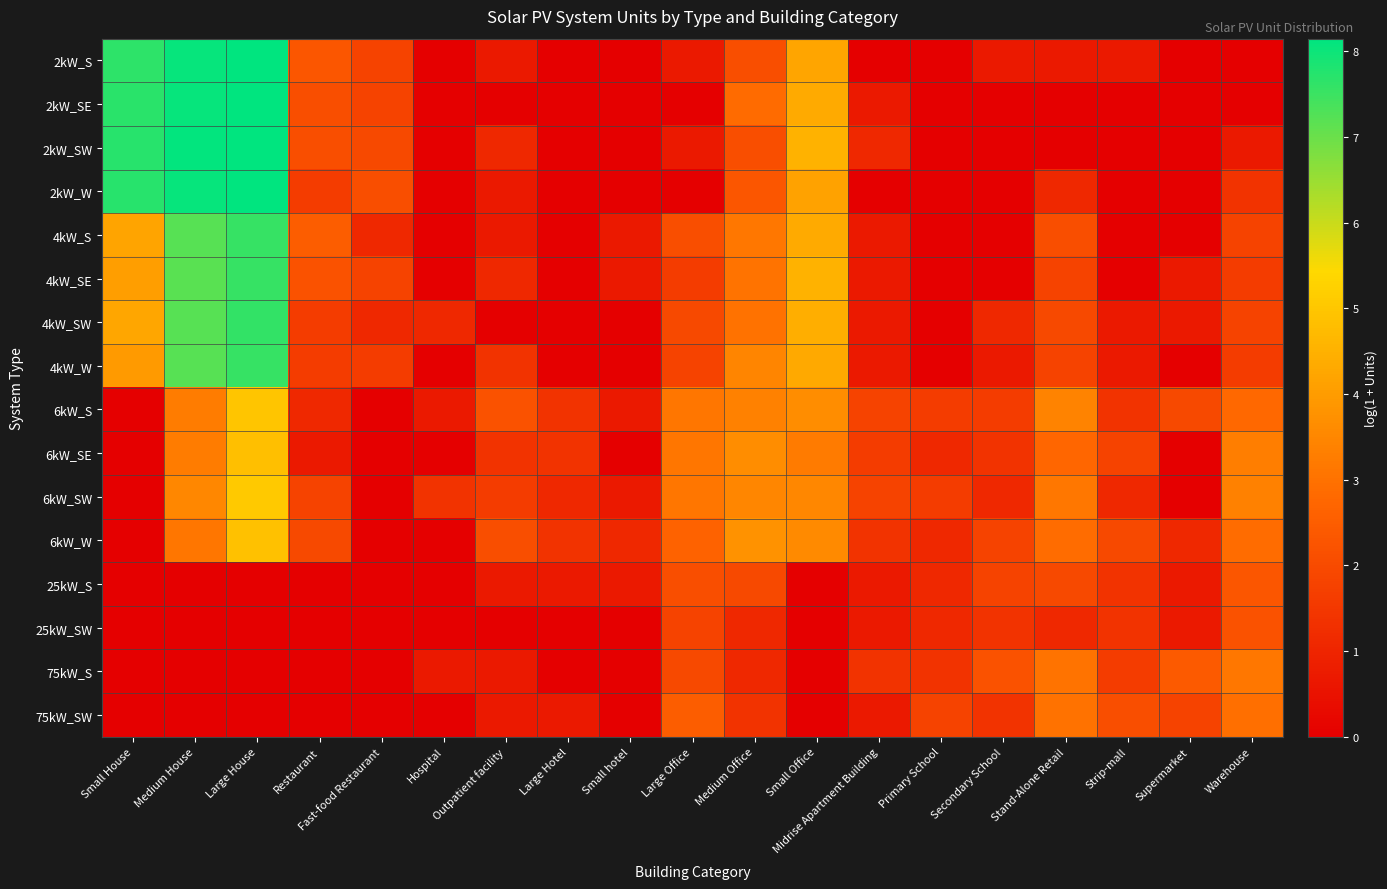

Reading left to right, extract all data points from this chart.

2kW_S: Small House=7.7	Medium House=8.1	Large House=8.1	Restaurant=2.3	Fast-food Restaurant=1.8	Hospital=0.0	Outpatient facility=0.7	Large Hotel=0.0	Small hotel=0.0	Large Office=0.7	Medium Office=2.1	Small Office=4.2	Midrise Apartment Building=0.0	Primary School=0.0	Secondary School=0.7	Stand-Alone Retail=0.7	Strip-mall=0.7	Supermarket=0.0	Warehouse=0.0
2kW_SE: Small House=7.7	Medium House=8.1	Large House=8.1	Restaurant=2.1	Fast-food Restaurant=1.8	Hospital=0.0	Outpatient facility=0.0	Large Hotel=0.0	Small hotel=0.0	Large Office=0.0	Medium Office=2.8	Small Office=4.3	Midrise Apartment Building=0.7	Primary School=0.0	Secondary School=0.0	Stand-Alone Retail=0.0	Strip-mall=0.0	Supermarket=0.0	Warehouse=0.0
2kW_SW: Small House=7.7	Medium House=8.1	Large House=8.1	Restaurant=2.1	Fast-food Restaurant=1.9	Hospital=0.0	Outpatient facility=1.1	Large Hotel=0.0	Small hotel=0.0	Large Office=0.7	Medium Office=2.1	Small Office=4.5	Midrise Apartment Building=1.1	Primary School=0.0	Secondary School=0.0	Stand-Alone Retail=0.0	Strip-mall=0.0	Supermarket=0.0	Warehouse=0.7
2kW_W: Small House=7.7	Medium House=8.1	Large House=8.1	Restaurant=1.6	Fast-food Restaurant=2.1	Hospital=0.0	Outpatient facility=0.7	Large Hotel=0.0	Small hotel=0.0	Large Office=0.0	Medium Office=2.3	Small Office=4.1	Midrise Apartment Building=0.0	Primary School=0.0	Secondary School=0.0	Stand-Alone Retail=1.1	Strip-mall=0.0	Supermarket=0.0	Warehouse=1.4
4kW_S: Small House=4.2	Medium House=7.2	Large House=7.6	Restaurant=2.5	Fast-food Restaurant=1.1	Hospital=0.0	Outpatient facility=0.7	Large Hotel=0.0	Small hotel=0.7	Large Office=2.1	Medium Office=3.1	Small Office=4.4	Midrise Apartment Building=0.7	Primary School=0.0	Secondary School=0.0	Stand-Alone Retail=2.1	Strip-mall=0.0	Supermarket=0.0	Warehouse=1.8
4kW_SE: Small House=4.0	Medium House=7.2	Large House=7.5	Restaurant=2.2	Fast-food Restaurant=1.8	Hospital=0.0	Outpatient facility=1.1	Large Hotel=0.0	Small hotel=0.7	Large Office=1.6	Medium Office=3.0	Small Office=4.5	Midrise Apartment Building=0.7	Primary School=0.0	Secondary School=0.0	Stand-Alone Retail=1.8	Strip-mall=0.0	Supermarket=0.7	Warehouse=1.6
4kW_SW: Small House=4.2	Medium House=7.2	Large House=7.6	Restaurant=1.6	Fast-food Restaurant=1.1	Hospital=1.1	Outpatient facility=0.0	Large Hotel=0.0	Small hotel=0.0	Large Office=1.9	Medium Office=3.0	Small Office=4.4	Midrise Apartment Building=0.7	Primary School=0.0	Secondary School=1.1	Stand-Alone Retail=1.9	Strip-mall=0.7	Supermarket=0.7	Warehouse=1.8
4kW_W: Small House=4.0	Medium House=7.2	Large House=7.6	Restaurant=1.6	Fast-food Restaurant=1.6	Hospital=0.0	Outpatient facility=1.4	Large Hotel=0.0	Small hotel=0.0	Large Office=1.8	Medium Office=3.5	Small Office=4.3	Midrise Apartment Building=0.7	Primary School=0.0	Secondary School=0.7	Stand-Alone Retail=1.8	Strip-mall=0.7	Supermarket=0.0	Warehouse=1.6
6kW_S: Small House=0.0	Medium House=3.3	Large House=5.0	Restaurant=1.1	Fast-food Restaurant=0.0	Hospital=0.7	Outpatient facility=2.2	Large Hotel=1.4	Small hotel=0.7	Large Office=3.1	Medium Office=3.4	Small Office=3.6	Midrise Apartment Building=1.8	Primary School=1.6	Secondary School=1.6	Stand-Alone Retail=3.4	Strip-mall=1.4	Supermarket=1.9	Warehouse=2.8
6kW_SE: Small House=0.0	Medium House=3.3	Large House=4.8	Restaurant=0.7	Fast-food Restaurant=0.0	Hospital=0.0	Outpatient facility=1.4	Large Hotel=1.4	Small hotel=0.0	Large Office=3.1	Medium Office=3.6	Small Office=3.2	Midrise Apartment Building=1.6	Primary School=1.1	Secondary School=1.4	Stand-Alone Retail=2.7	Strip-mall=1.8	Supermarket=0.0	Warehouse=3.3
6kW_SW: Small House=0.0	Medium House=3.5	Large House=5.1	Restaurant=1.8	Fast-food Restaurant=0.0	Hospital=1.4	Outpatient facility=1.6	Large Hotel=1.1	Small hotel=0.7	Large Office=3.1	Medium Office=3.5	Small Office=3.5	Midrise Apartment Building=1.8	Primary School=1.6	Secondary School=1.1	Stand-Alone Retail=3.1	Strip-mall=1.1	Supermarket=0.0	Warehouse=3.4
6kW_W: Small House=0.0	Medium House=3.1	Large House=4.9	Restaurant=1.9	Fast-food Restaurant=0.0	Hospital=0.0	Outpatient facility=2.1	Large Hotel=1.4	Small hotel=1.1	Large Office=2.6	Medium Office=3.8	Small Office=3.6	Midrise Apartment Building=1.4	Primary School=1.1	Secondary School=1.8	Stand-Alone Retail=2.9	Strip-mall=1.9	Supermarket=1.1	Warehouse=2.9
25kW_S: Small House=0.0	Medium House=0.0	Large House=0.0	Restaurant=0.0	Fast-food Restaurant=0.0	Hospital=0.0	Outpatient facility=0.7	Large Hotel=0.7	Small hotel=0.7	Large Office=2.1	Medium Office=1.9	Small Office=0.0	Midrise Apartment Building=0.7	Primary School=1.1	Secondary School=1.8	Stand-Alone Retail=1.9	Strip-mall=1.4	Supermarket=0.7	Warehouse=2.3
25kW_SW: Small House=0.0	Medium House=0.0	Large House=0.0	Restaurant=0.0	Fast-food Restaurant=0.0	Hospital=0.0	Outpatient facility=0.0	Large Hotel=0.0	Small hotel=0.0	Large Office=1.8	Medium Office=1.1	Small Office=0.0	Midrise Apartment Building=0.7	Primary School=1.1	Secondary School=1.4	Stand-Alone Retail=1.1	Strip-mall=1.4	Supermarket=0.7	Warehouse=2.2
75kW_S: Small House=0.0	Medium House=0.0	Large House=0.0	Restaurant=0.0	Fast-food Restaurant=0.0	Hospital=0.7	Outpatient facility=0.7	Large Hotel=0.0	Small hotel=0.0	Large Office=1.9	Medium Office=1.1	Small Office=0.0	Midrise Apartment Building=1.4	Primary School=1.4	Secondary School=2.2	Stand-Alone Retail=3.0	Strip-mall=1.6	Supermarket=2.4	Warehouse=3.1
75kW_SW: Small House=0.0	Medium House=0.0	Large House=0.0	Restaurant=0.0	Fast-food Restaurant=0.0	Hospital=0.0	Outpatient facility=0.7	Large Hotel=0.7	Small hotel=0.0	Large Office=2.5	Medium Office=1.4	Small Office=0.0	Midrise Apartment Building=0.7	Primary School=1.8	Secondary School=1.4	Stand-Alone Retail=3.0	Strip-mall=2.1	Supermarket=1.8	Warehouse=2.9